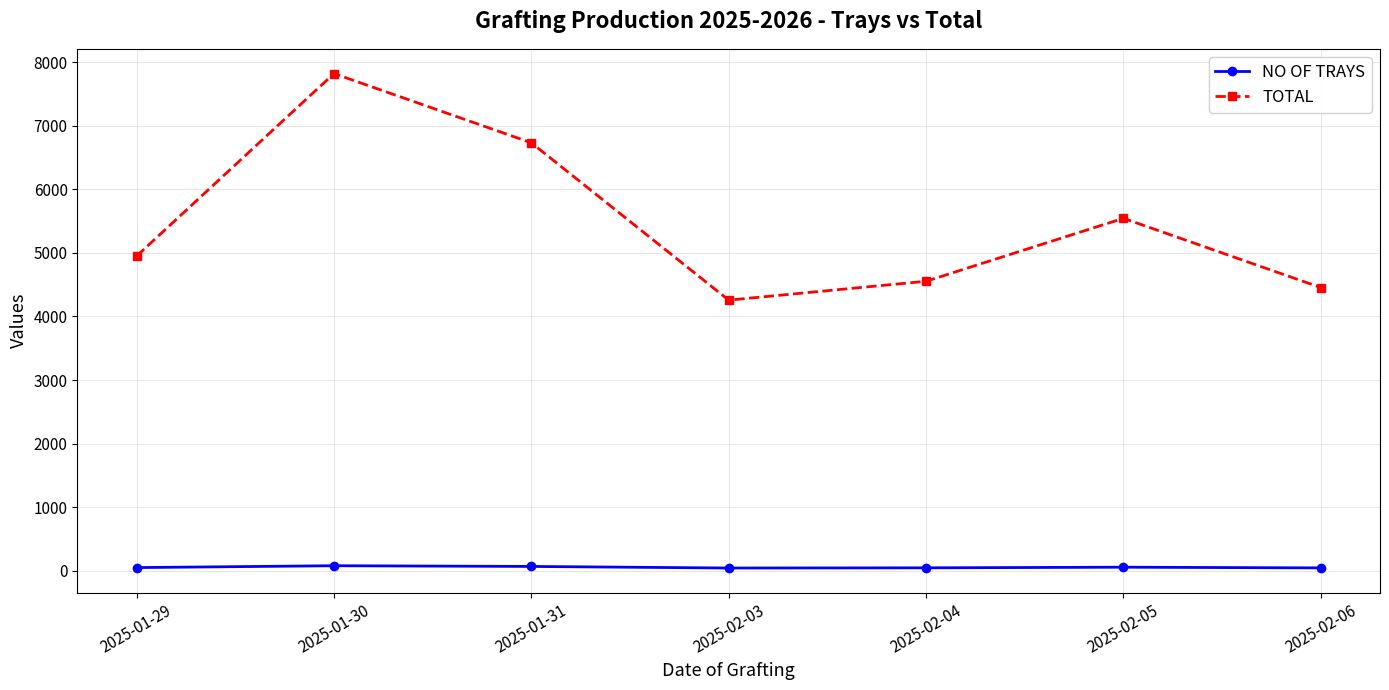

The value of NO OF TRAYS at 2025-01-31 is 68. True or false?

True